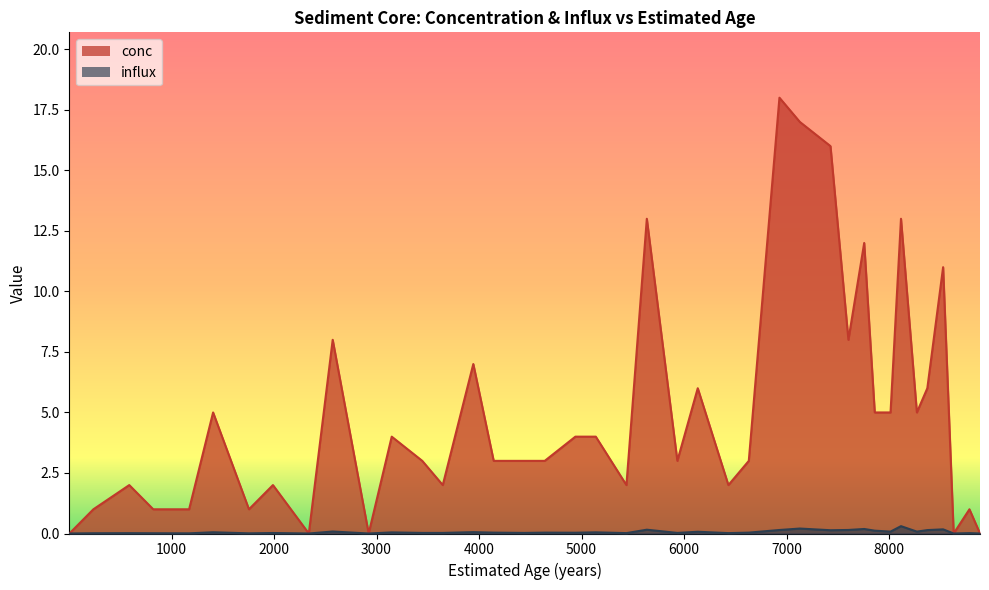

Does the chart display data point markers on the line(s)?

No